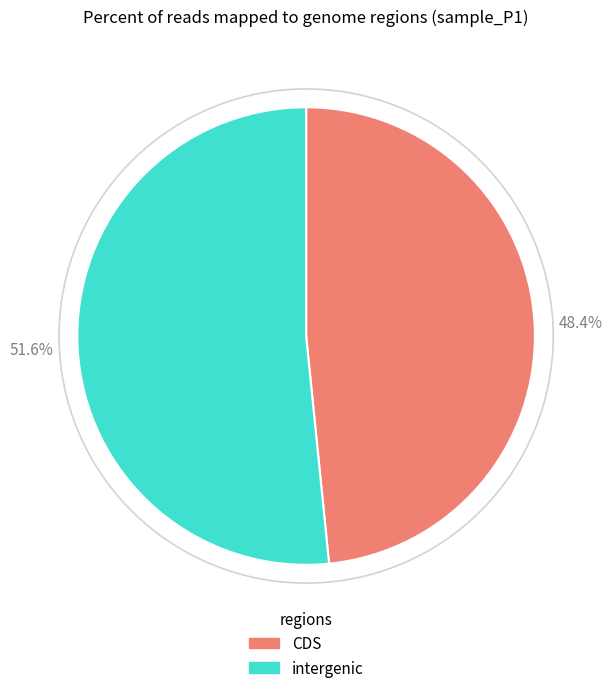

Does any single category account for the majority?

Yes